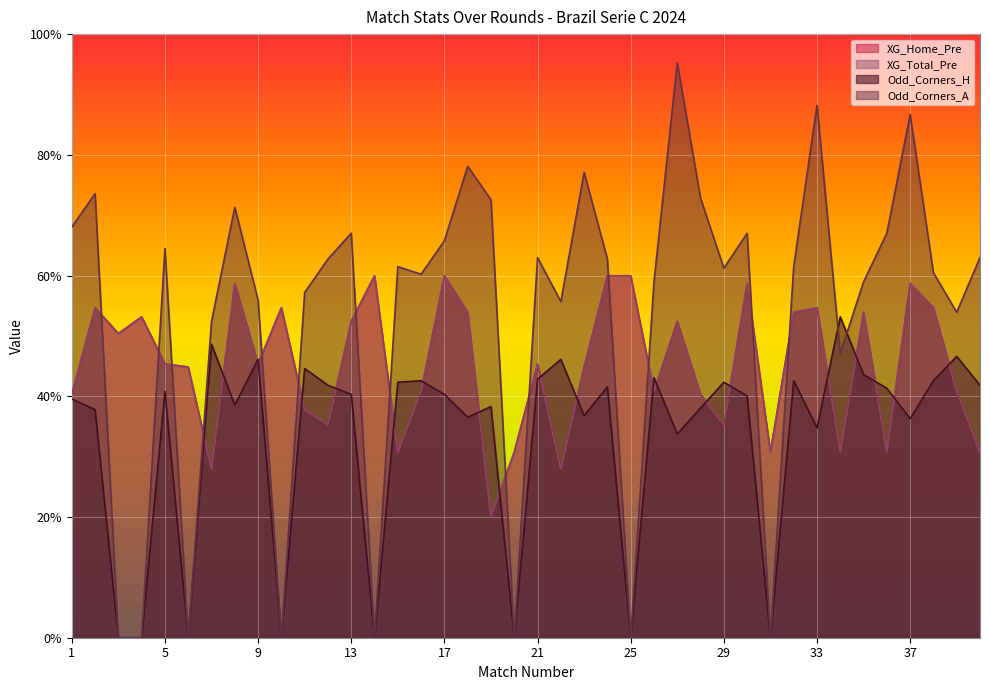

At which category is the sum across all series the highest?

37